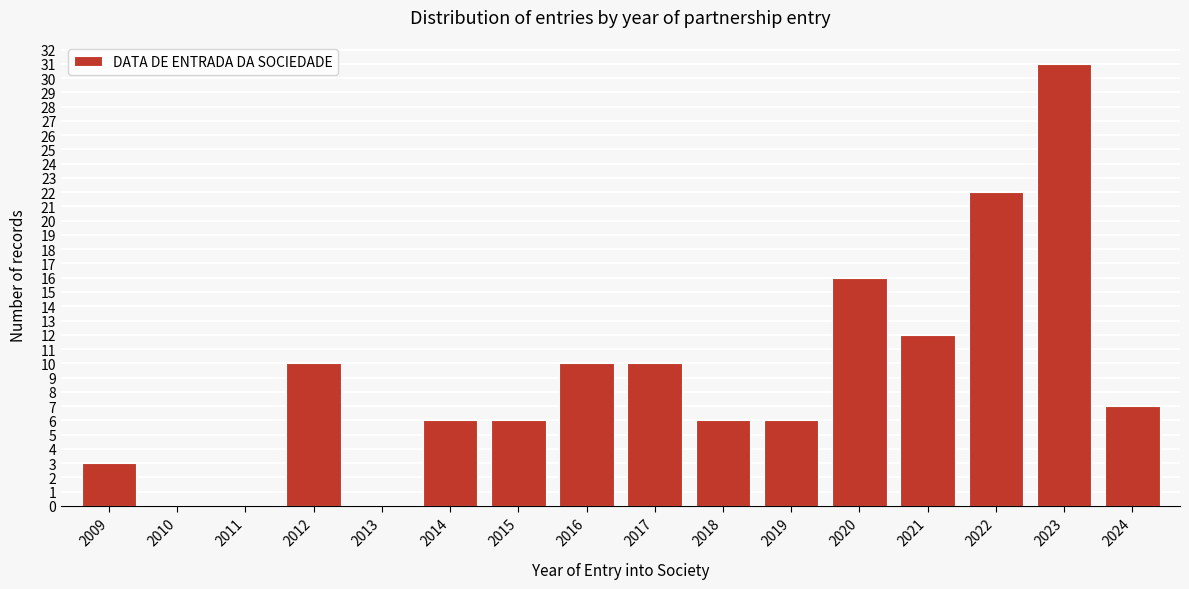

Reading right to left, extract all data points from this chart.

2024=7	2023=31	2022=22	2021=12	2020=16	2019=6	2018=6	2017=10	2016=10	2015=6	2014=6	2013=0	2012=10	2011=0	2010=0	2009=3